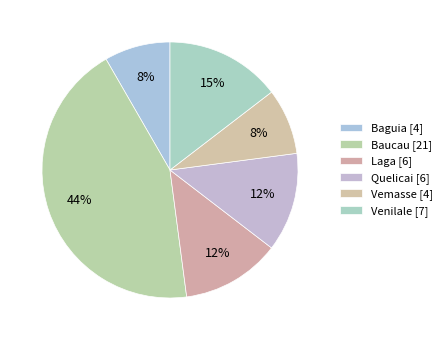

Which category has the smallest portion of the pie?

Baguia